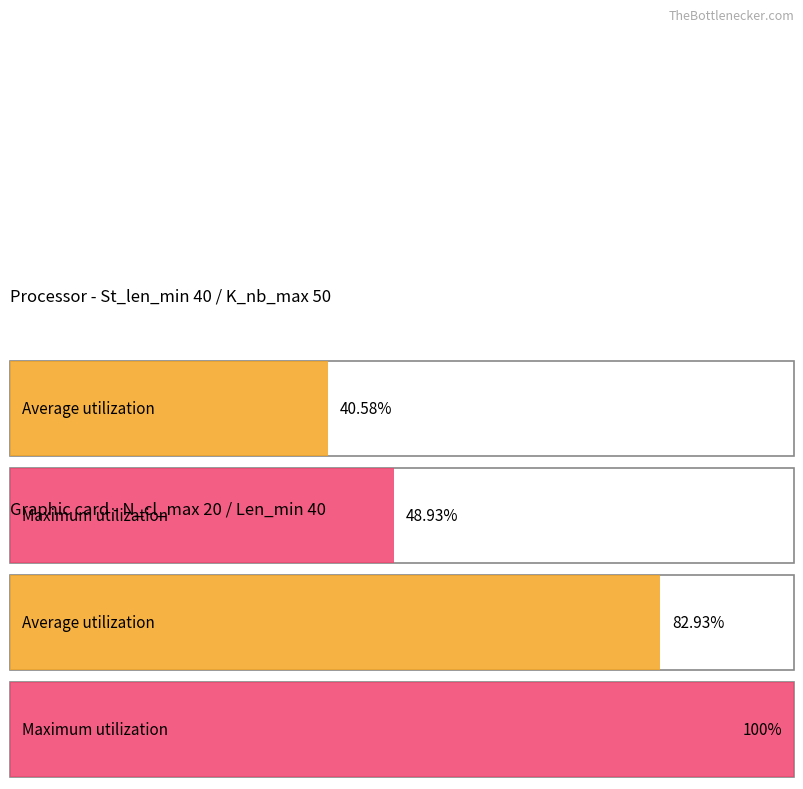

What value does the N_cl_max series have at Mode?

20